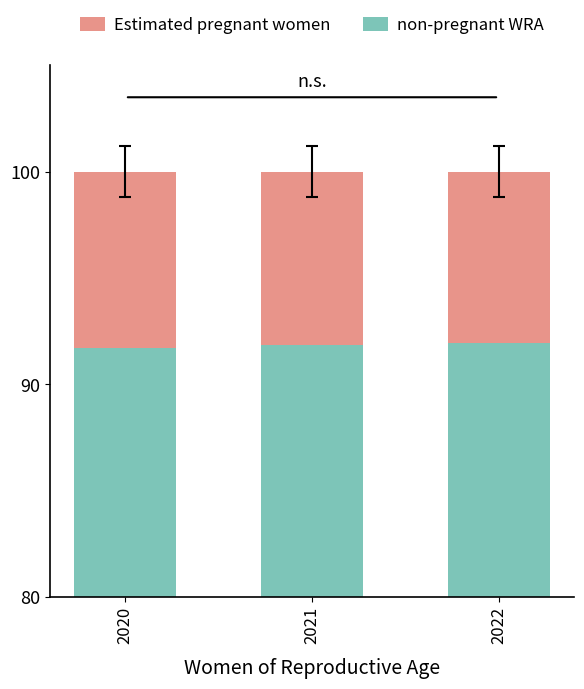

What is the value of the non-pregnant WRA bar at the 2nd from the left?

91.8